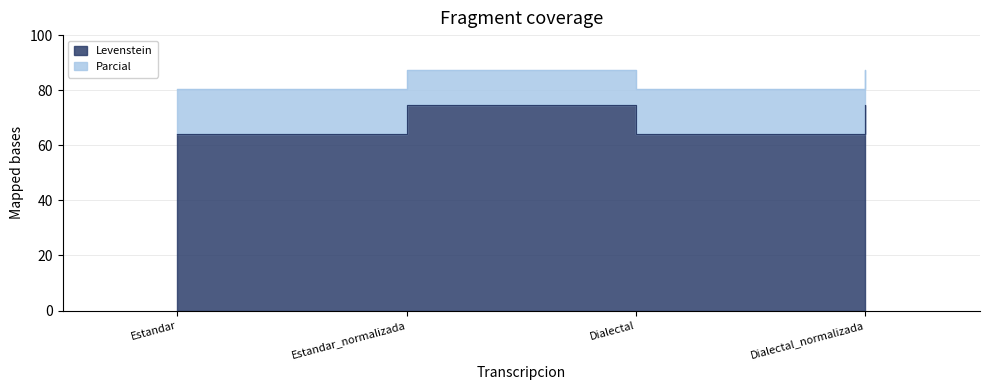

Reading right to left, list all the values displayed in this chart.

Levenstein: Dialectal_normalizada=74.6	Dialectal=64.2	Estandar_normalizada=74.6	Estandar=64.2
Parcial: Dialectal_normalizada=87.3	Dialectal=80.3	Estandar_normalizada=87.3	Estandar=80.3